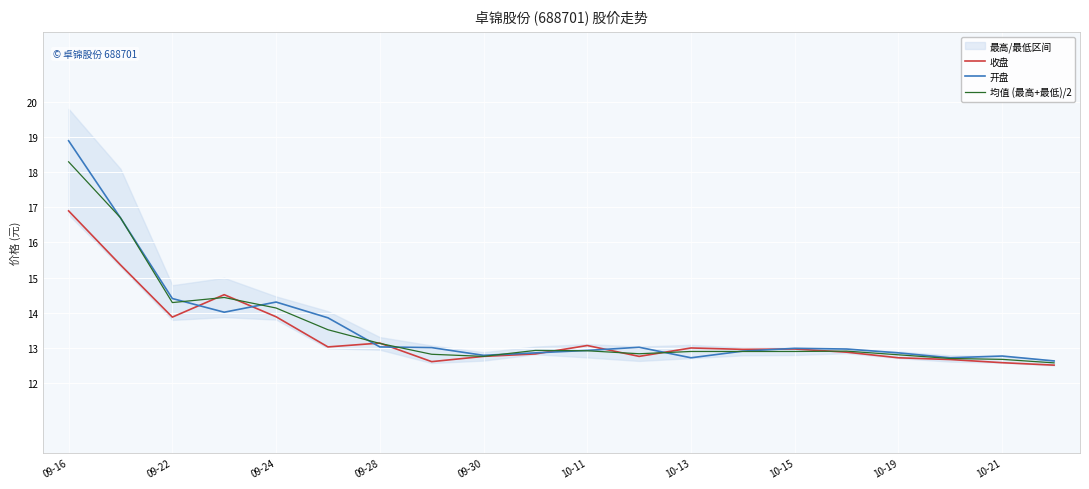

In 均值 (最高+最低)/2, how many points are lower than both neighbors (excluding endpoints)?

3